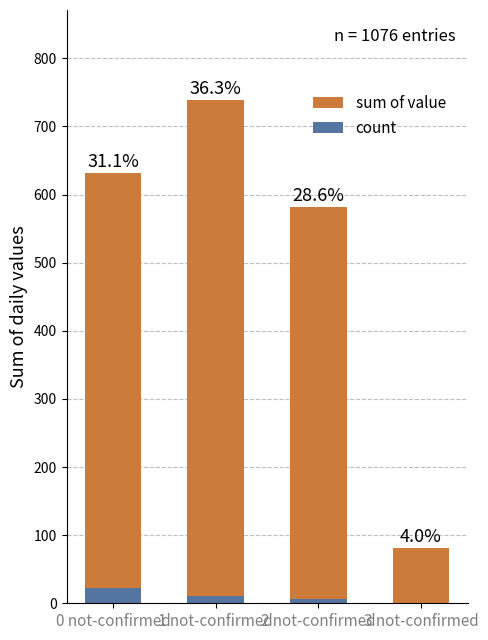

Where does the count series first go above 11?

0 not-confirmed